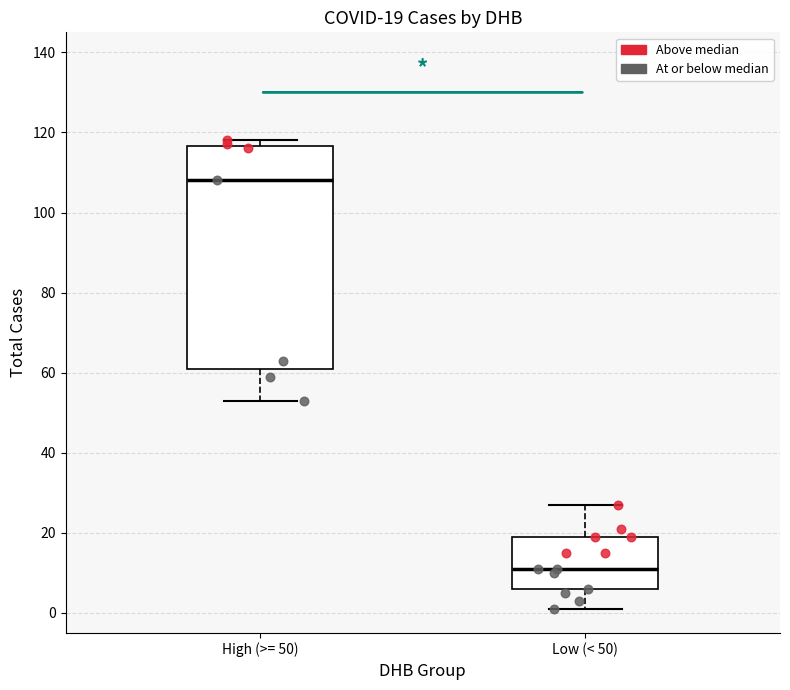

Which box has the lowest median line?

Low (< 50)